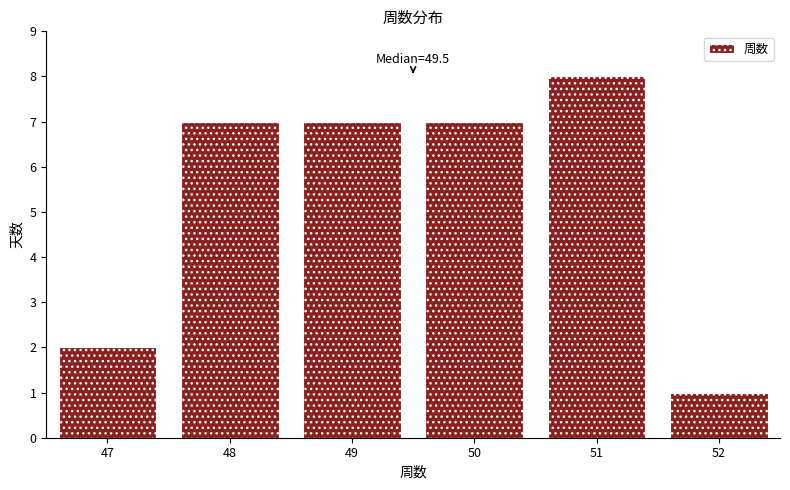

Over which range of the x-axis is the bar tallest?

50.5 to 51.5